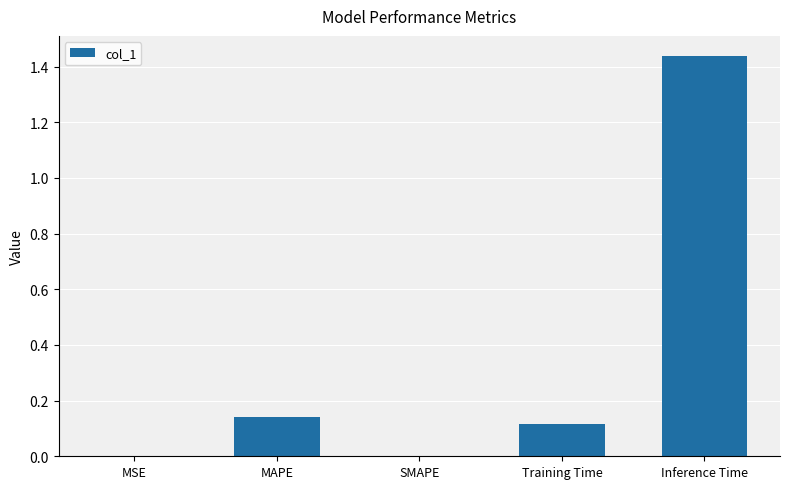

Is it true that the value at MSE is 0.0?

True